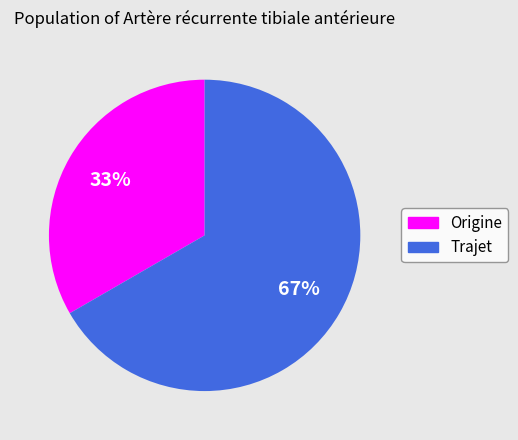

Between Origine and Trajet, which is larger?

Trajet